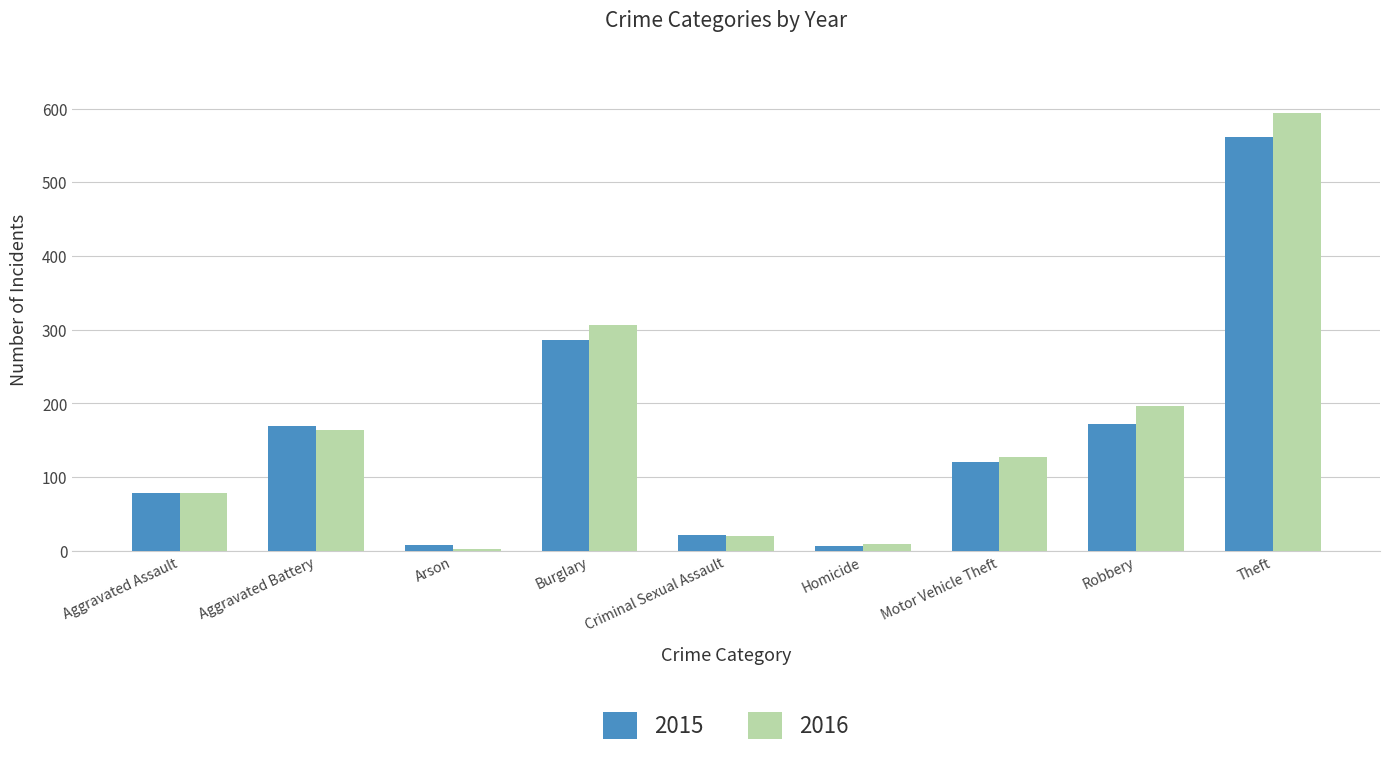

What is the difference between the 2016 values at Aggravated Battery and Criminal Sexual Assault?

144